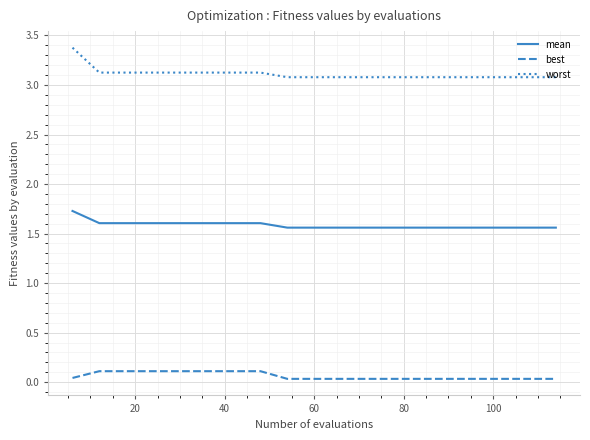

Which series has the widest spread of values?

worst